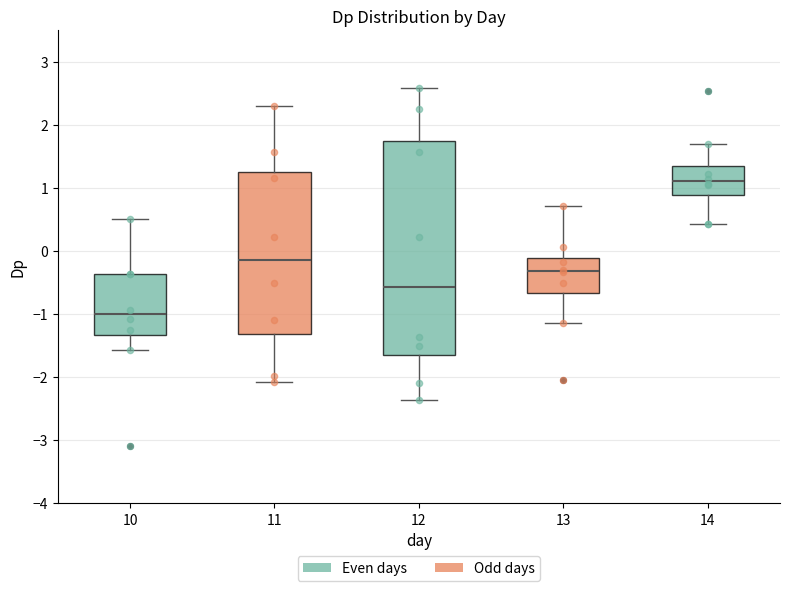

Which box's median line is the highest?

14